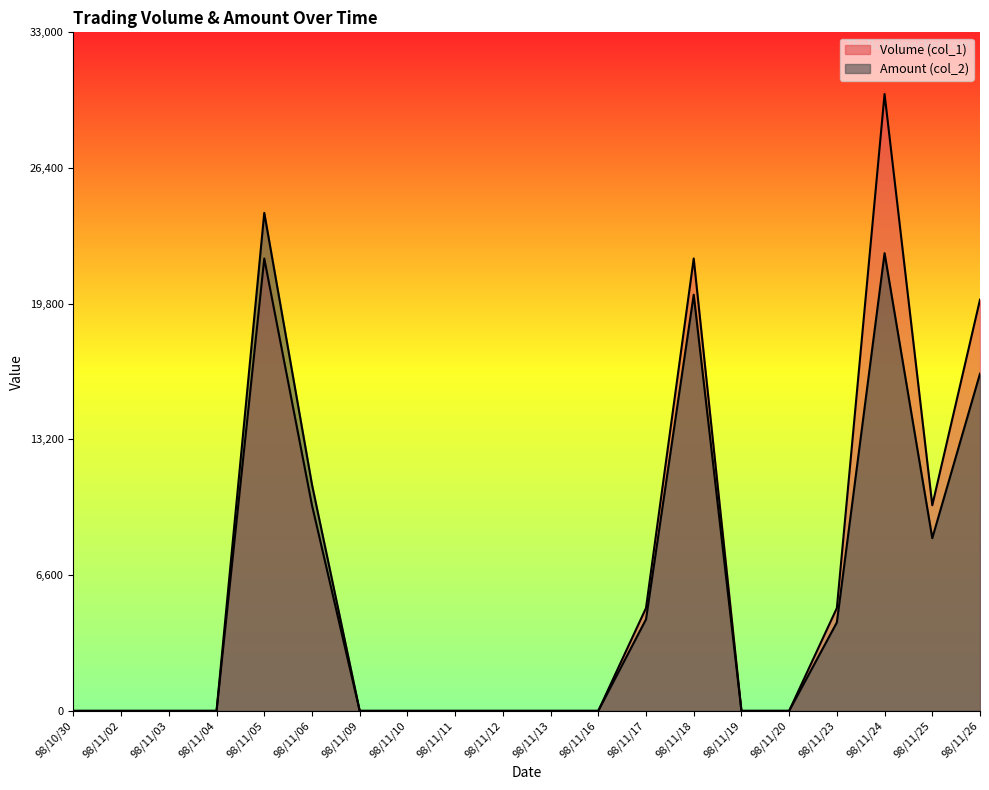

True or false: Amount (col_2) and Volume (col_1) intersect in this chart.

False